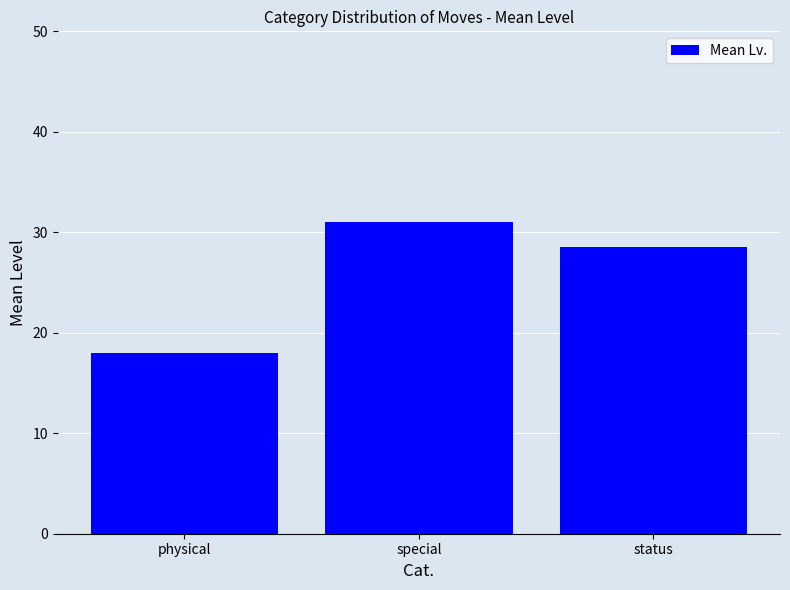

List the labels in order of value, largest first.

special, status, physical